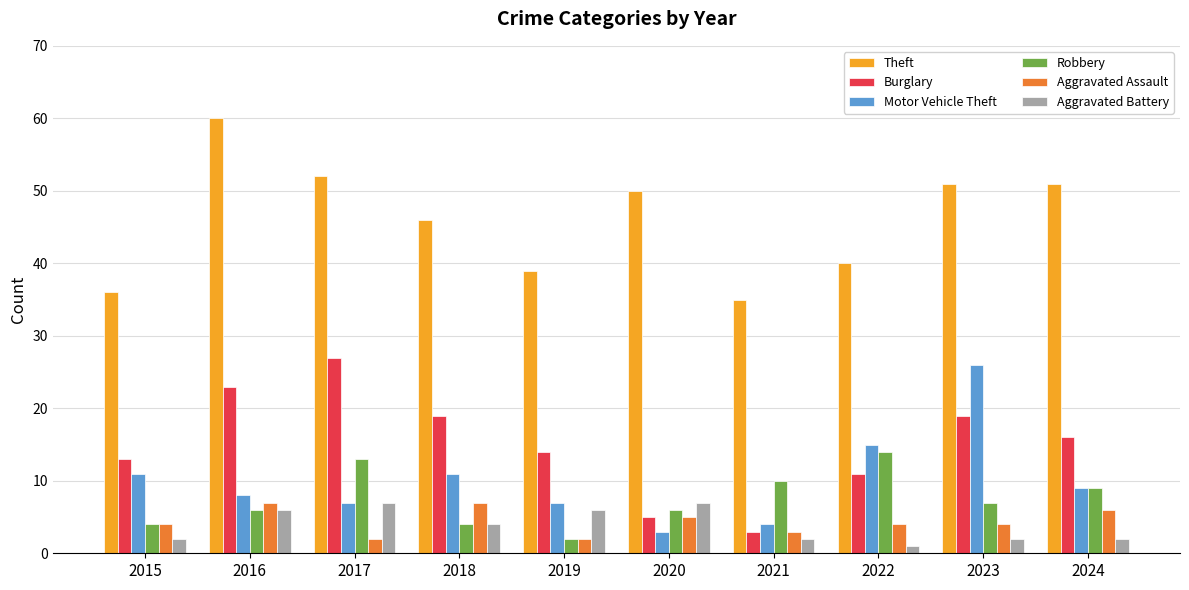

How many values in the Burglary series are below 16?

5